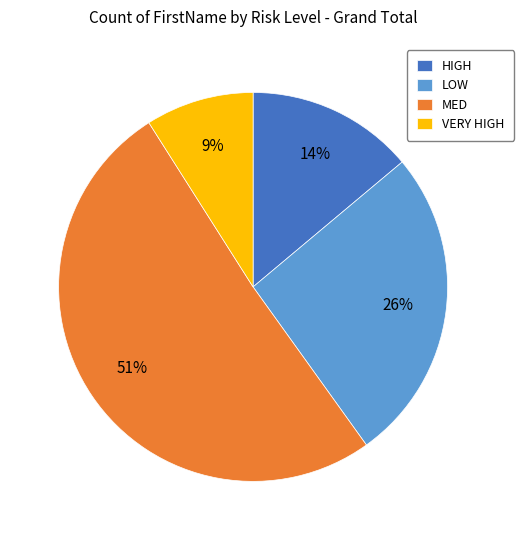

Which category has the biggest portion of the pie?

MED